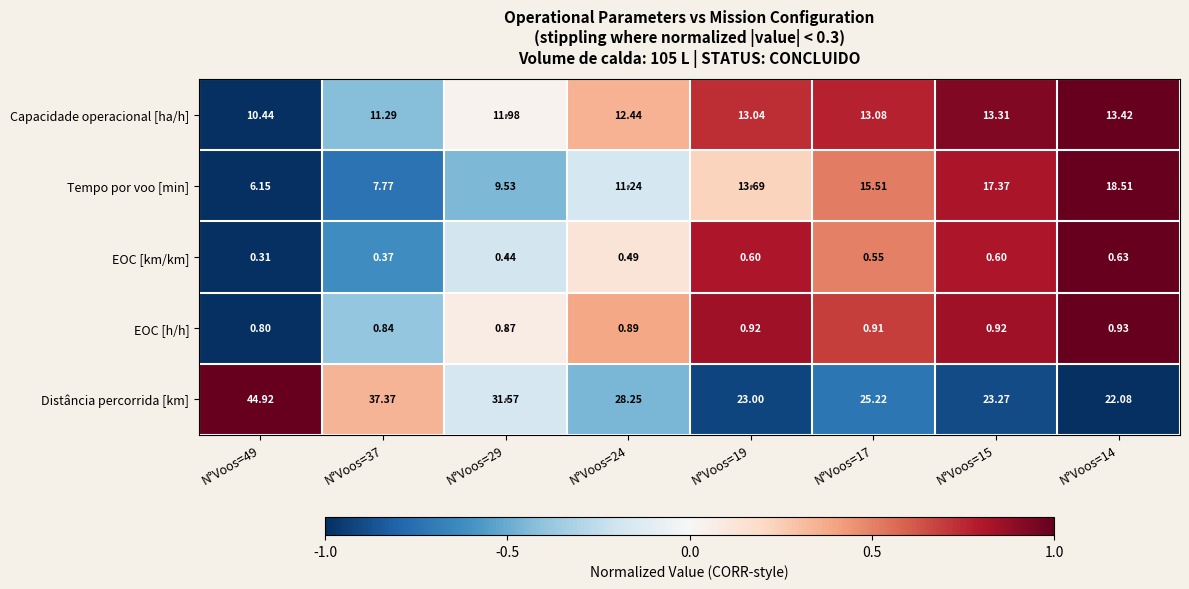

Which series has the largest range (max minus min)?

Distância percorrida [km]